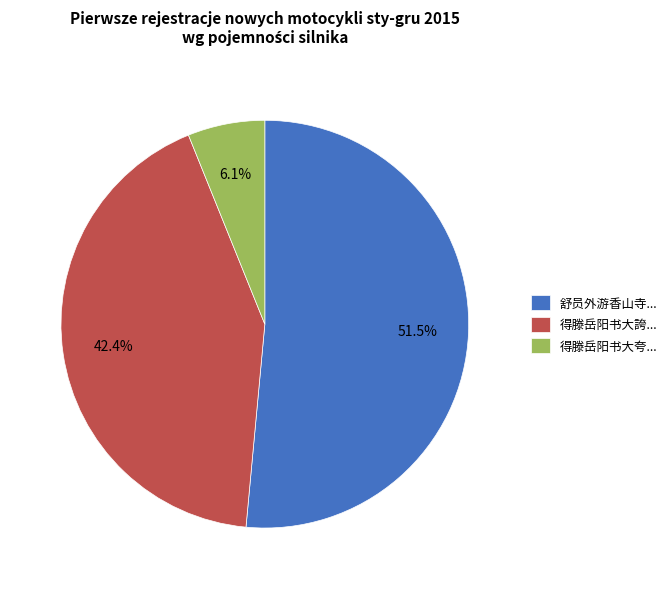

What is the majority slice?

舒员外游香山寺...